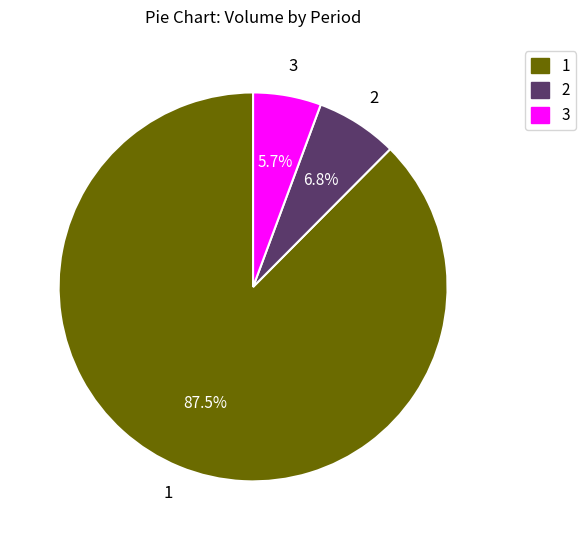

Is there any slice that represents more than half of the pie?

Yes